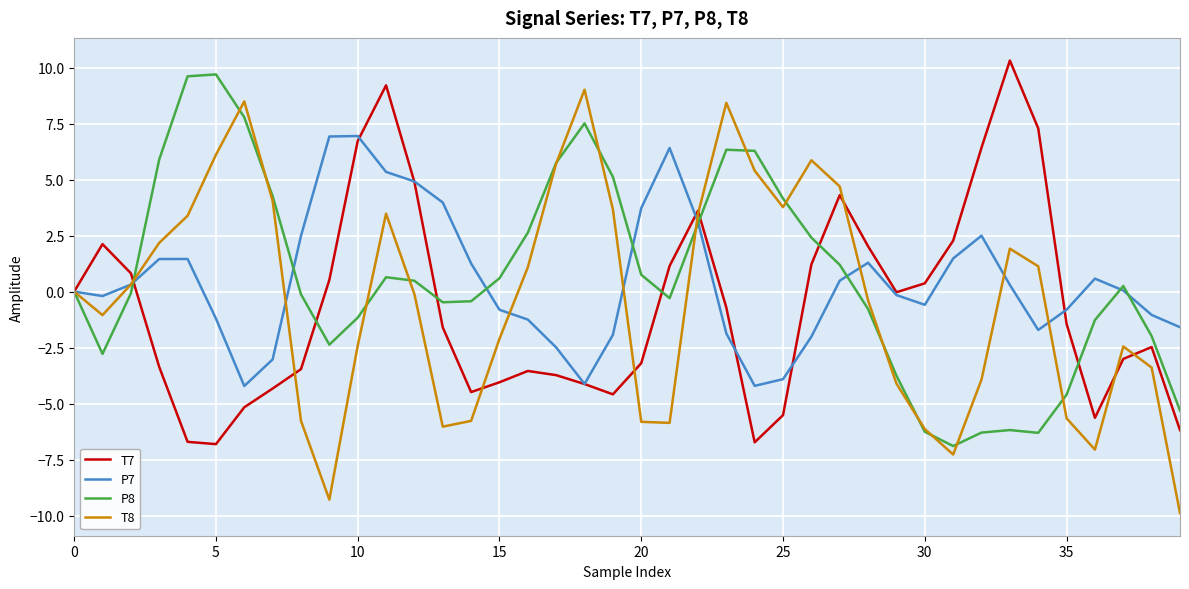

What is the difference between the second highest and second lowest values in the P8 series?

15.9